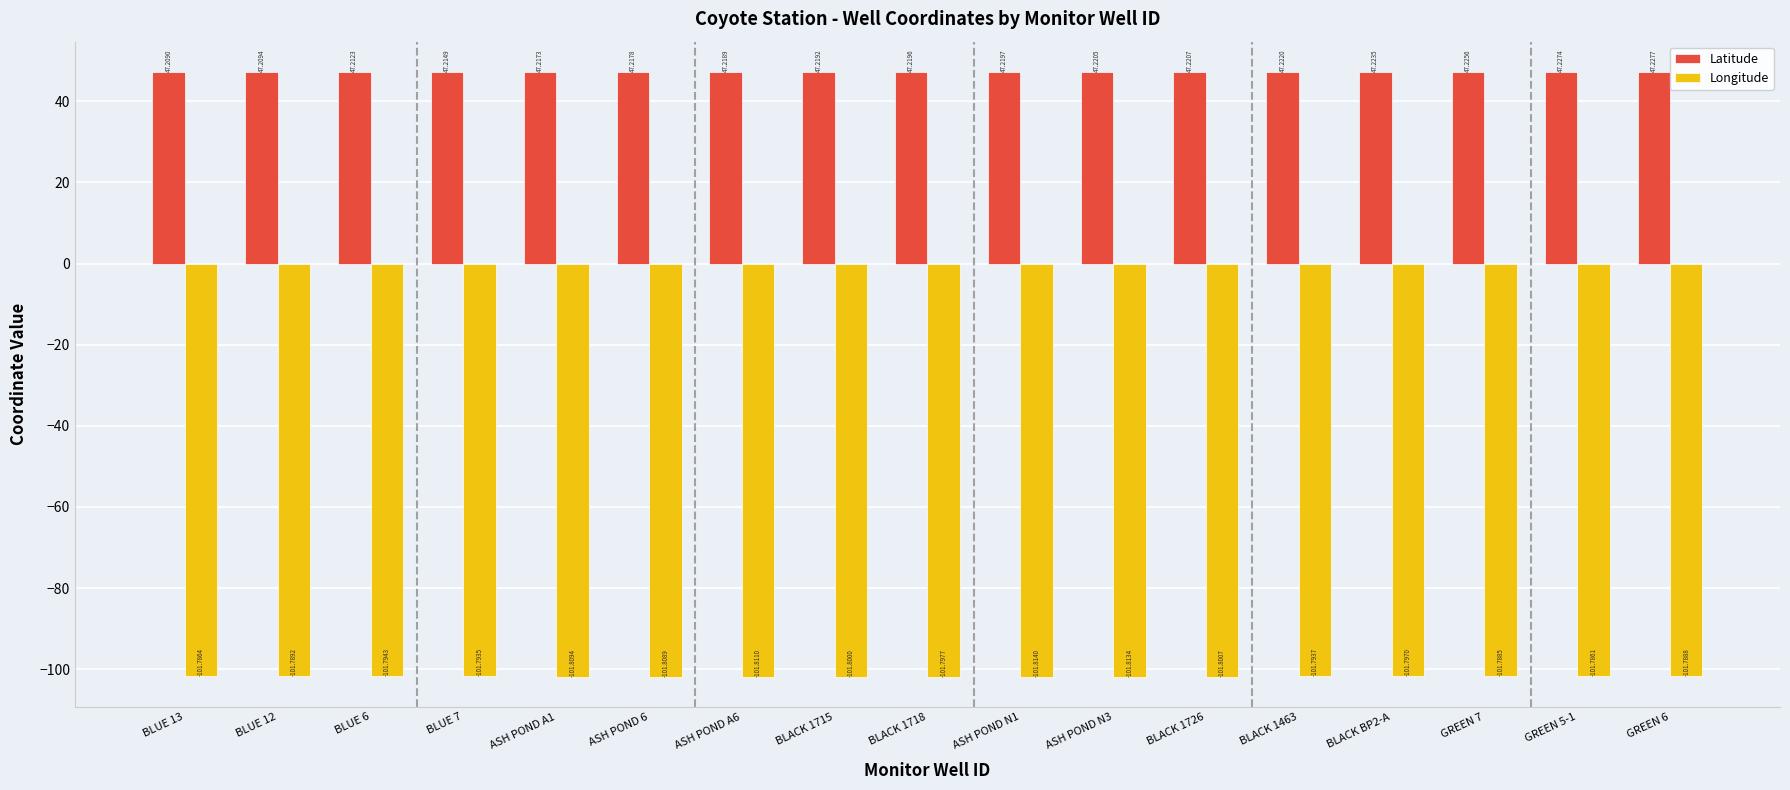

Rank the series by their average value, from lowest to highest.

Longitude, Latitude